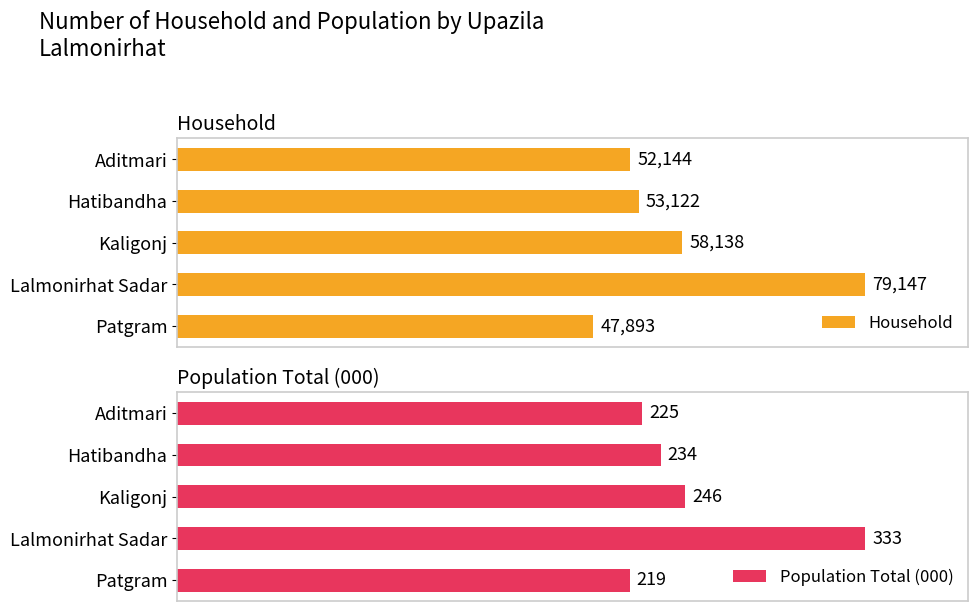

What is the value of the Population Total (000) bar at the 2nd from the left?

234